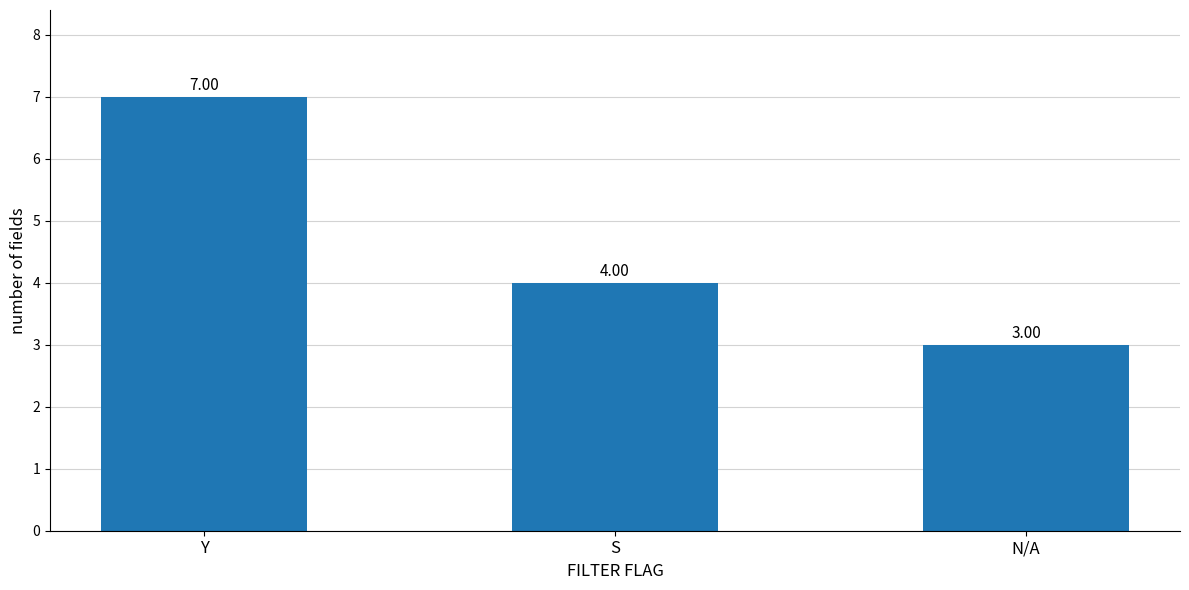

Is it true that the value at Y is 7?

True